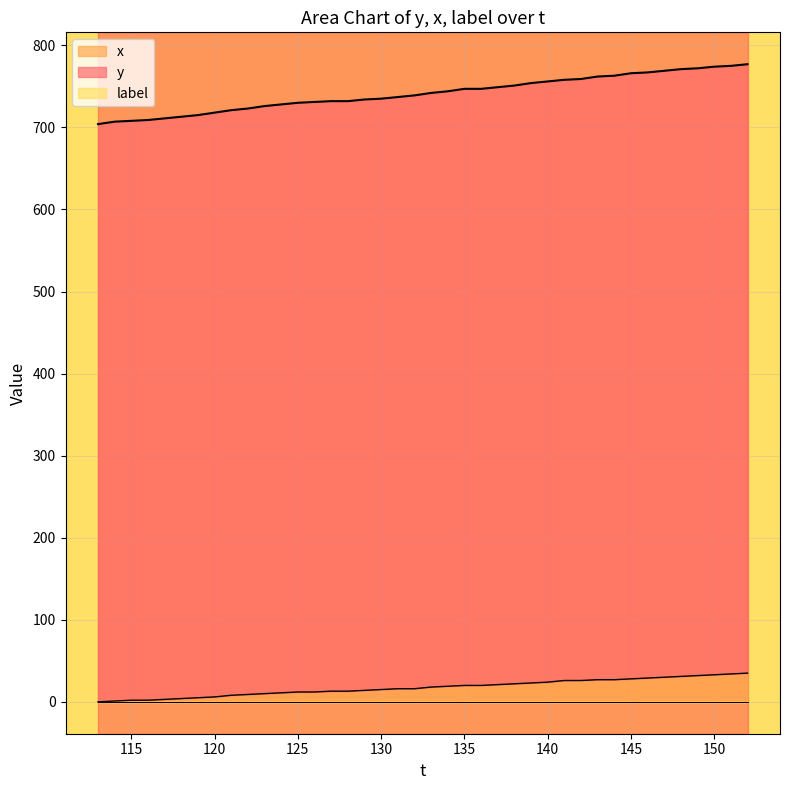

How many data points in y are less than 742?

20